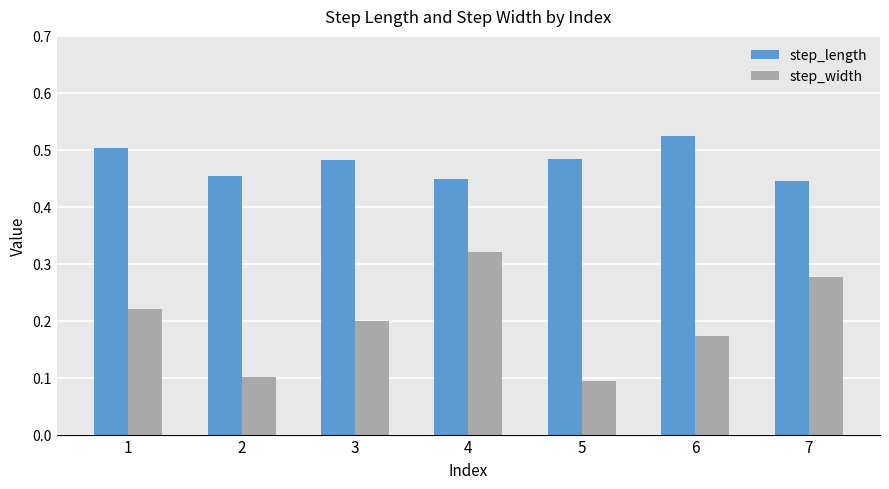

The step_length series shows 0.5 at 2. True or false?

True